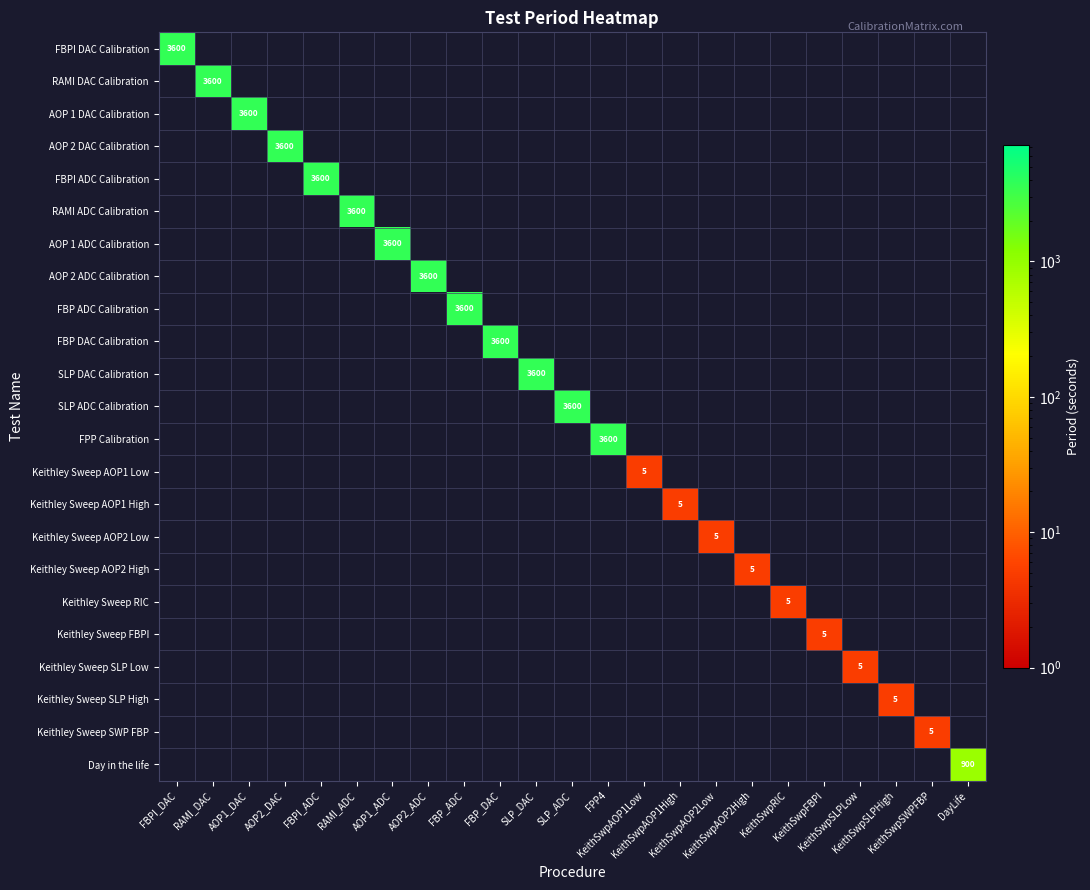

List the series in order of their peak value, highest first.

FBPI DAC Calibration, RAMI DAC Calibration, AOP 1 DAC Calibration, AOP 2 DAC Calibration, FBPI ADC Calibration, RAMI ADC Calibration, AOP 1 ADC Calibration, AOP 2 ADC Calibration, FBP ADC Calibration, FBP DAC Calibration, SLP DAC Calibration, SLP ADC Calibration, FPP Calibration, Keithley Sweep AOP1 Low, Keithley Sweep AOP1 High, Keithley Sweep AOP2 Low, Keithley Sweep AOP2 High, Keithley Sweep RIC, Keithley Sweep FBPI, Keithley Sweep SLP Low, Keithley Sweep SLP High, Keithley Sweep SWP FBP, Day in the life